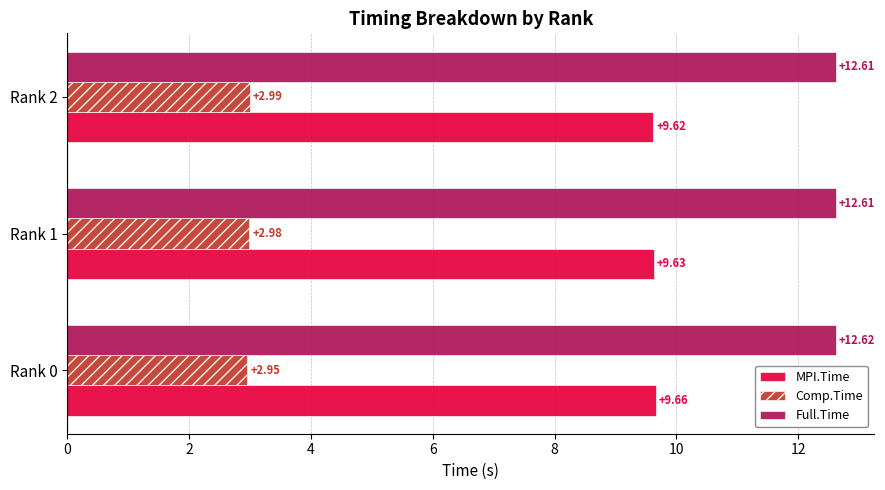

What is the spread (max minus min) of values at Rank 2?

9.6